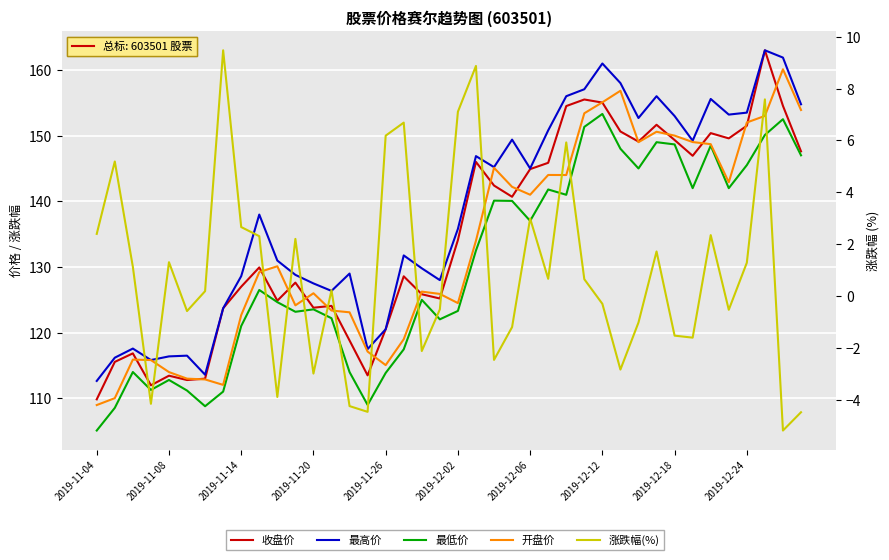

True or false: 开盘价 and 最高价 intersect in this chart.

False